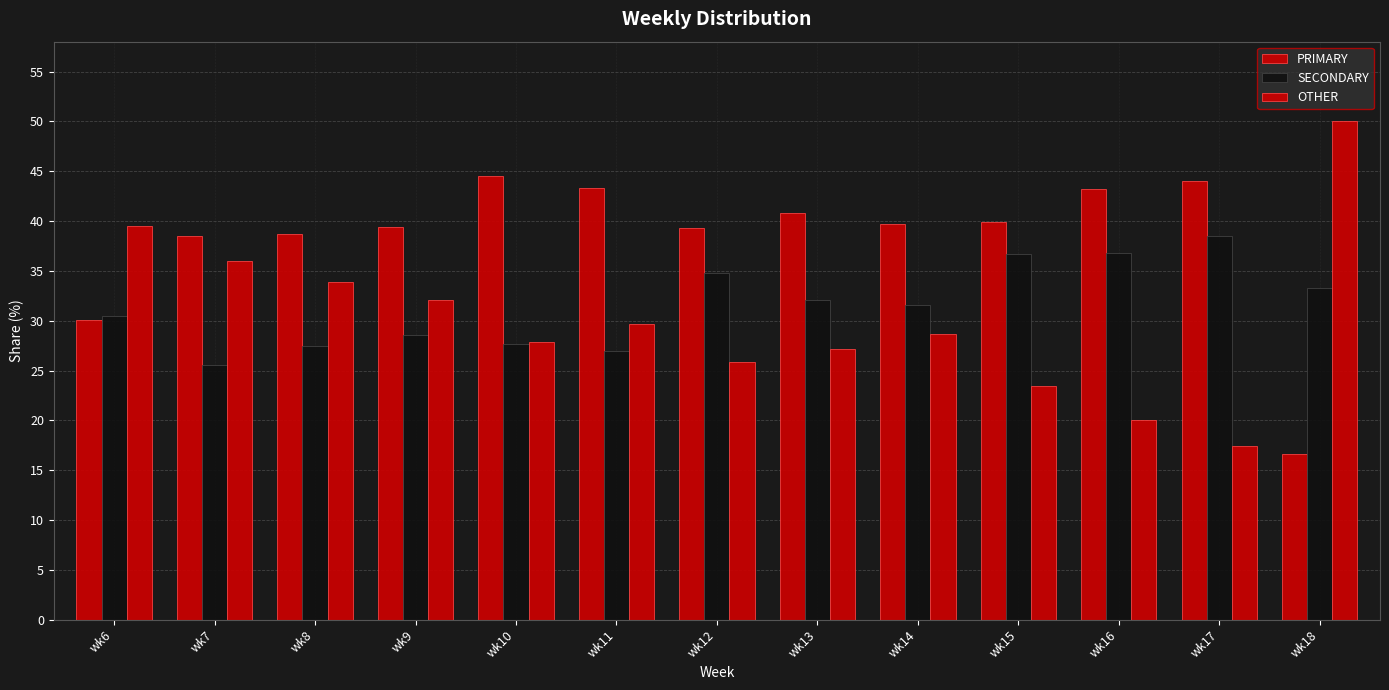

How many distinct data groups are displayed?

3